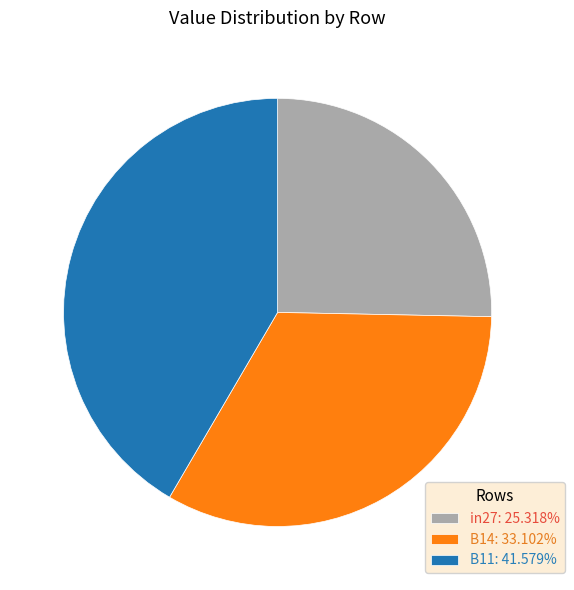

Do B14 and in27 together represent more than half of the pie?

Yes